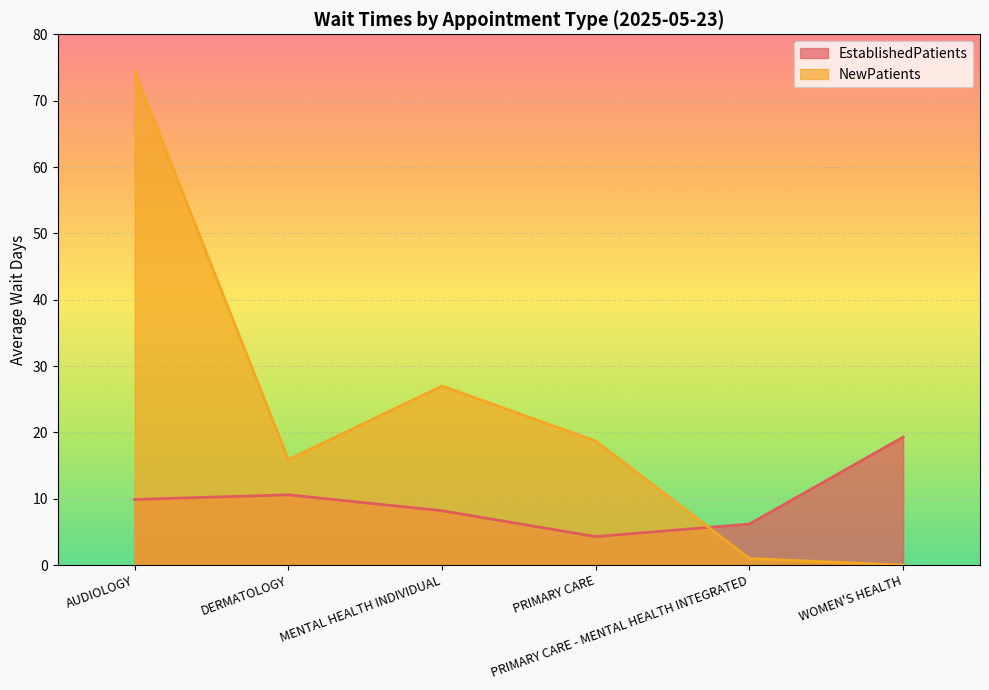

What is the maximum value shown in the chart?

74.4